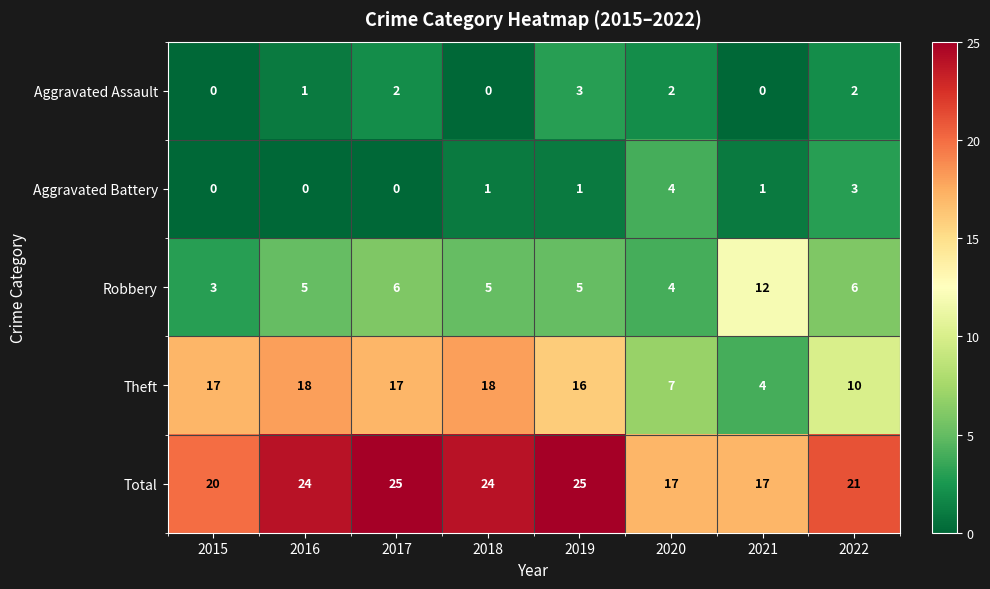

Which series has the largest total across all categories?

Total